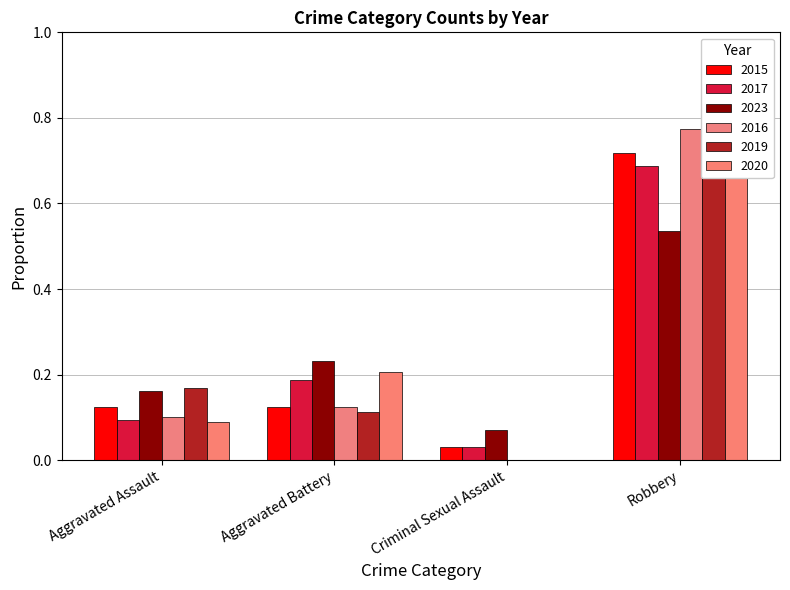

How many data points in 2016 are above 0?

3